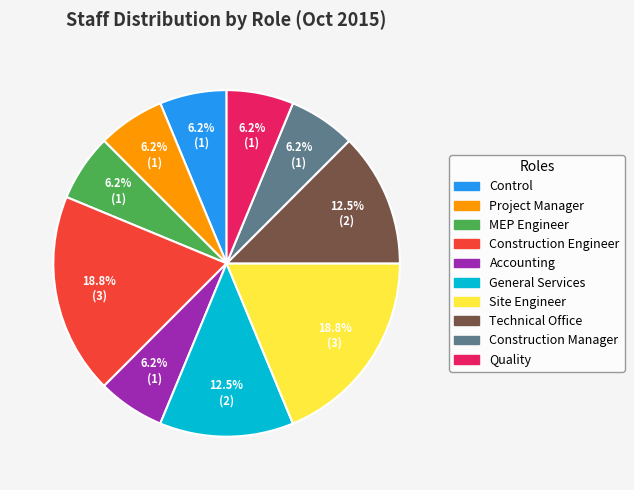

The Construction Engineer slice represents 28% of the pie. True or false?

False